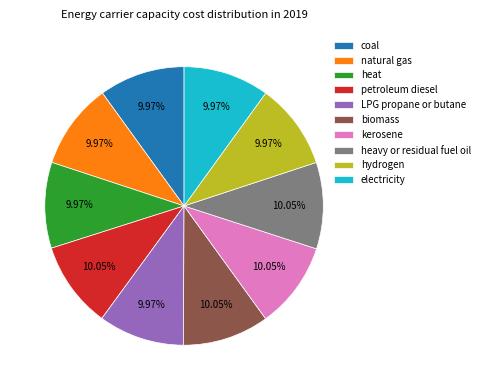

How many slices are in this pie chart?

10